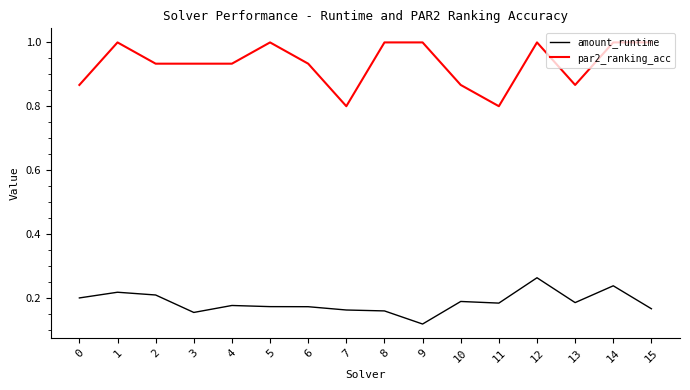

True or false: amount_runtime and par2_ranking_acc intersect in this chart.

False